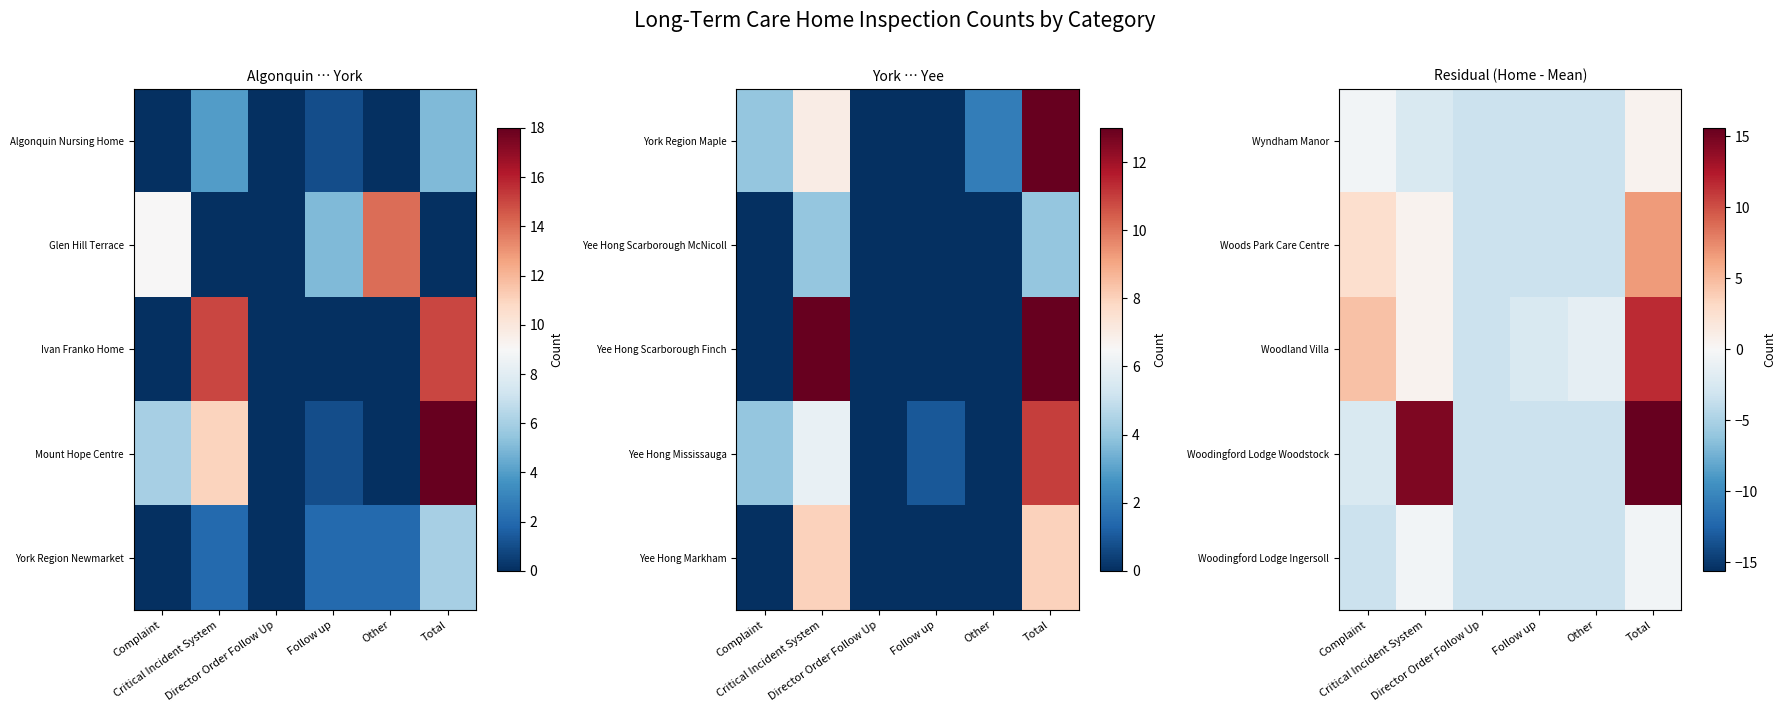

What is the difference between the highest and lowest values at Follow up?

1.0